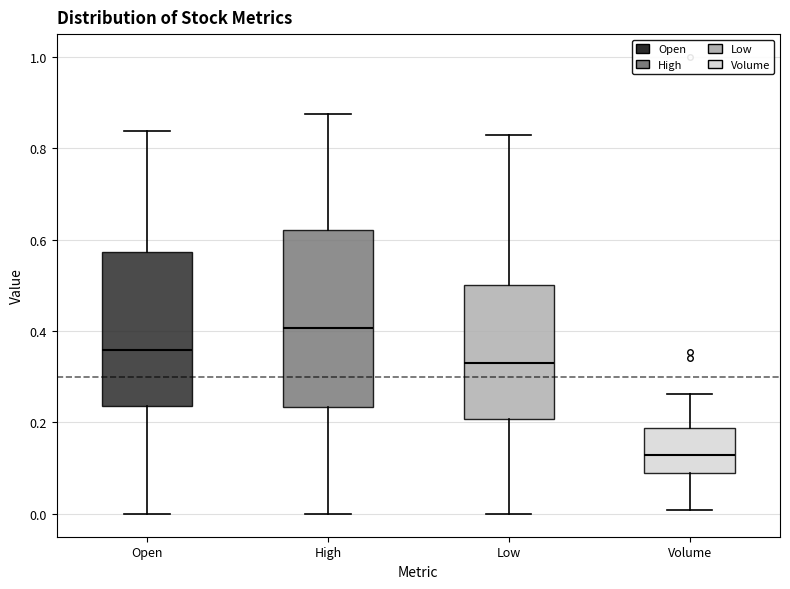

Reading left to right, transcribe this box plot: for each box, give where its median line is, the range the box spans, and where its two whiskers end, as read against the y-axis. The values are not printed on the chart, so give them approximately, as read against the axis.

Open: median 0.36, box 0.24 to 0.58, whiskers 0.00 to 0.84
High: median 0.40, box 0.24 to 0.62, whiskers 0.00 to 0.88
Low: median 0.32, box 0.20 to 0.50, whiskers 0.00 to 0.82
Volume: median 0.12, box 0.08 to 0.18, whiskers 0.00 to 0.26